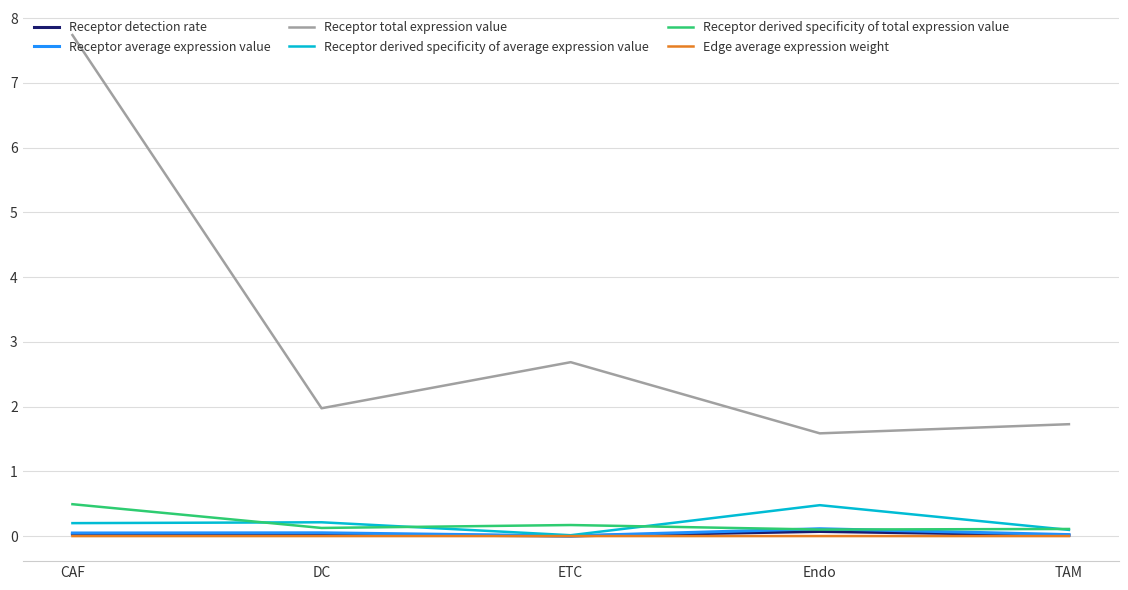

Which series has the largest range (max minus min)?

Receptor total expression value